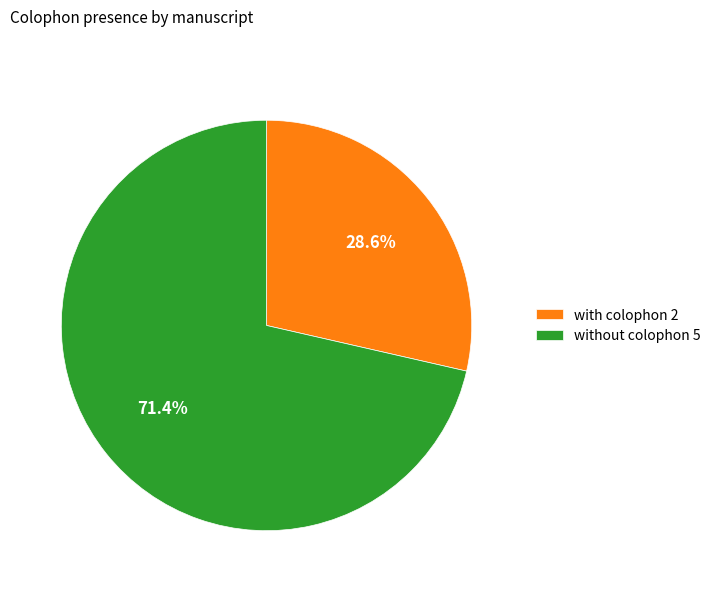

Rank the categories by value from lowest to highest.

with colophon 2, without colophon 5